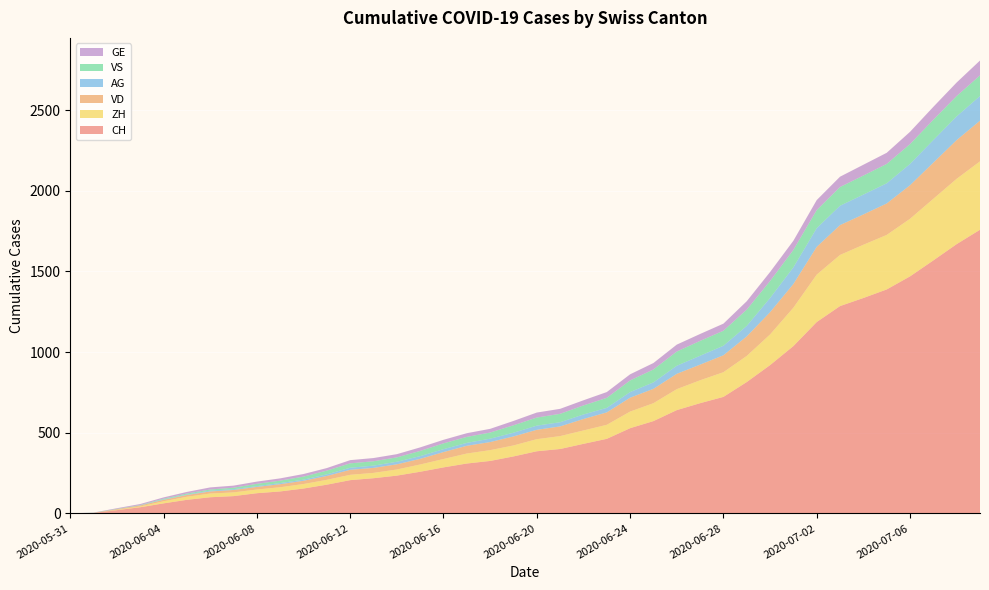

Reading right to left, extract all data points from this chart.

CH: 1758	1669	1568	1469	1388	1335	1285	1186	1037	919	814	722	683	640	572	528	462	431	399	385	353	325	309	285	258	234	218	206	178	154	136	125	107	100	84	62	38	20	3	0
VD: 252	240	224	208	195	188	185	172	147	138	121	105	97	95	89	86	77	71	60	58	56	50	48	43	35	32	31	31	24	20	19	16	15	13	11	9	6	4	0	0
ZH: 424	405	382	357	338	330	317	294	238	190	162	153	142	130	111	103	87	83	80	75	68	67	62	52	45	38	33	33	30	28	26	23	23	23	19	13	5	2	0	0
VS: 128	126	126	123	120	118	116	112	108	105	101	93	92	88	80	72	62	56	52	50	46	38	37	36	32	27	27	27	23	19	15	14	9	7	6	4	2	2	1	0
AG: 153	147	140	132	125	123	120	116	103	88	65	59	55	50	40	35	28	28	26	26	23	21	18	18	17	16	14	13	10	7	7	5	5	5	3	3	1	0	0	0
GE: 92	84	80	76	69	67	64	62	57	56	52	44	43	43	40	38	36	32	31	31	27	23	23	22	22	20	20	20	16	16	14	14	13	13	10	8	6	4	1	0